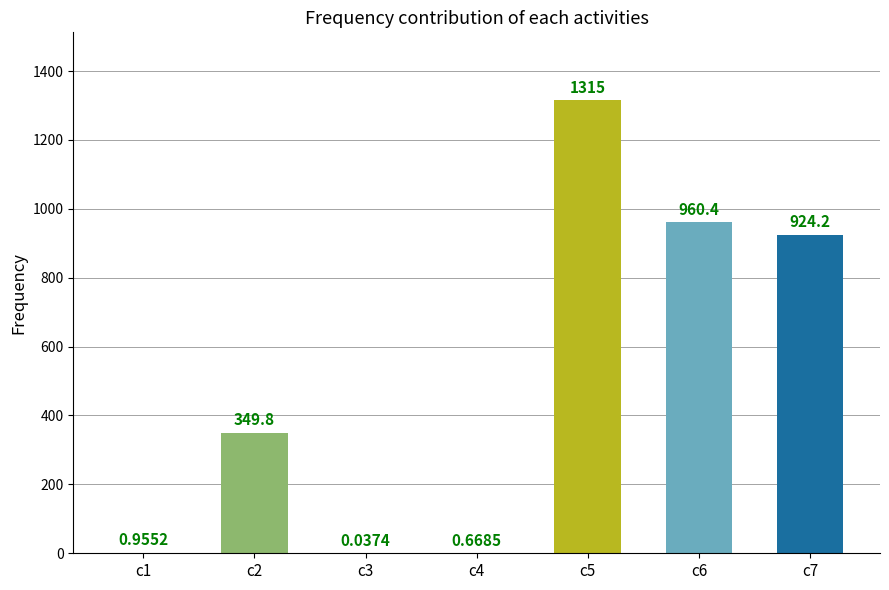

The value at c7 is 625.3. True or false?

False